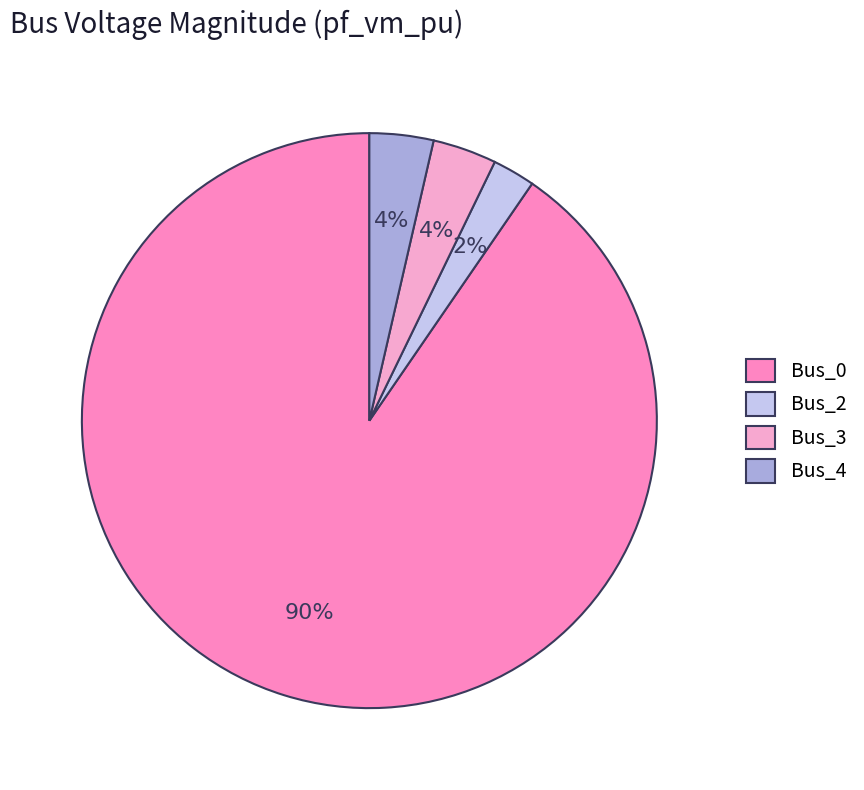

How many segments does this pie chart have?

4